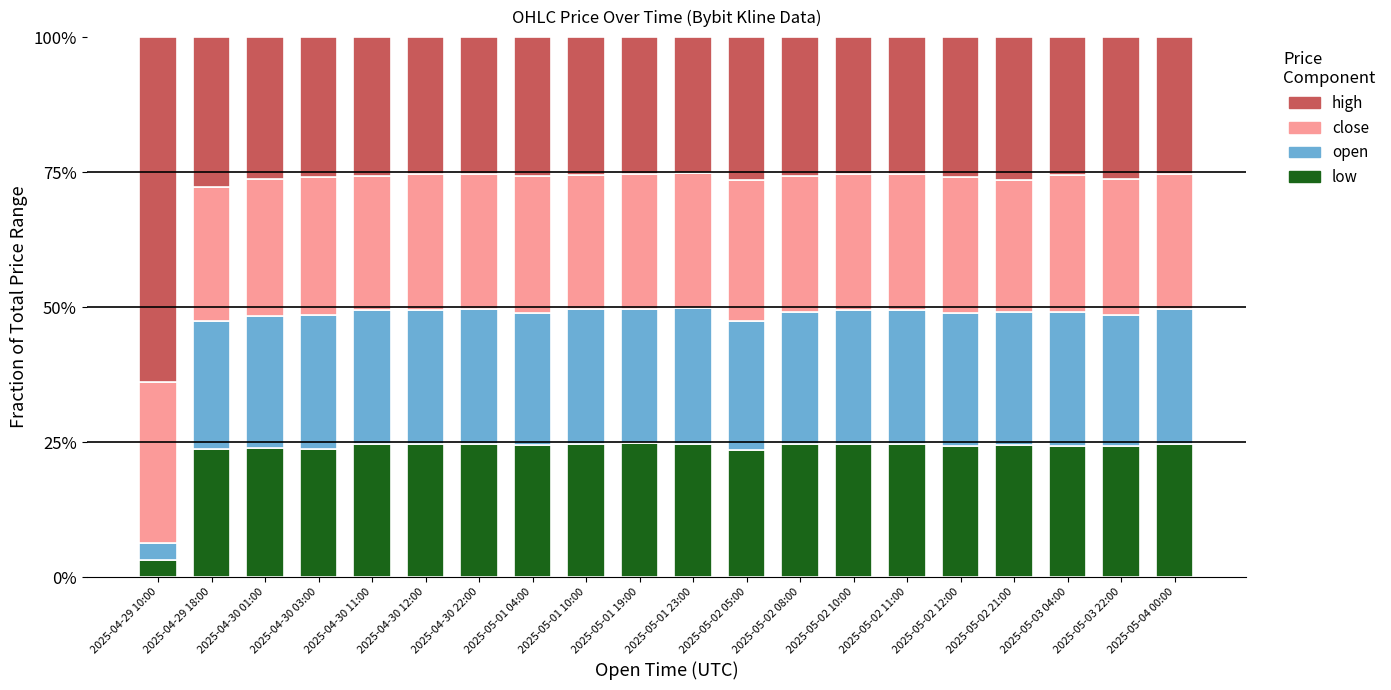

True or false: low has a value of 10.0 at 2025-05-01 10:00.

False